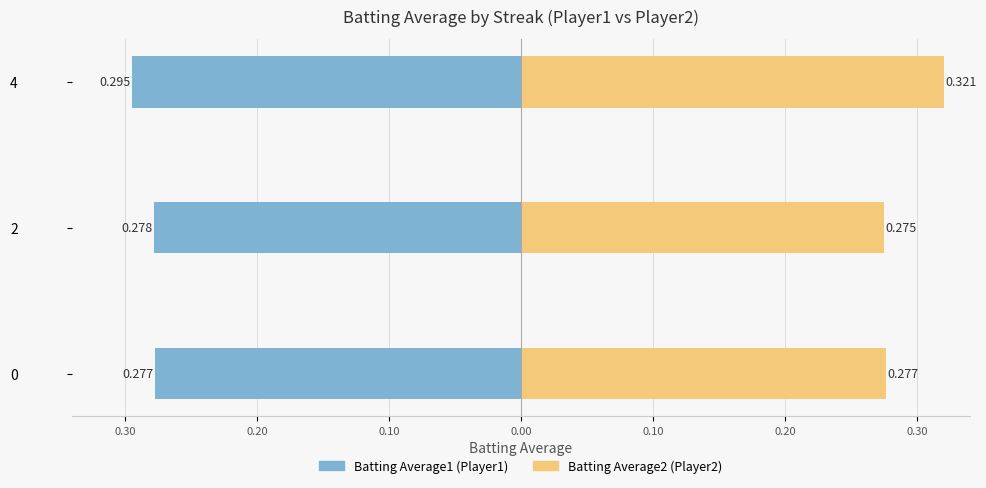

The Batting Average1 series shows -0.3 at 4. True or false?

True